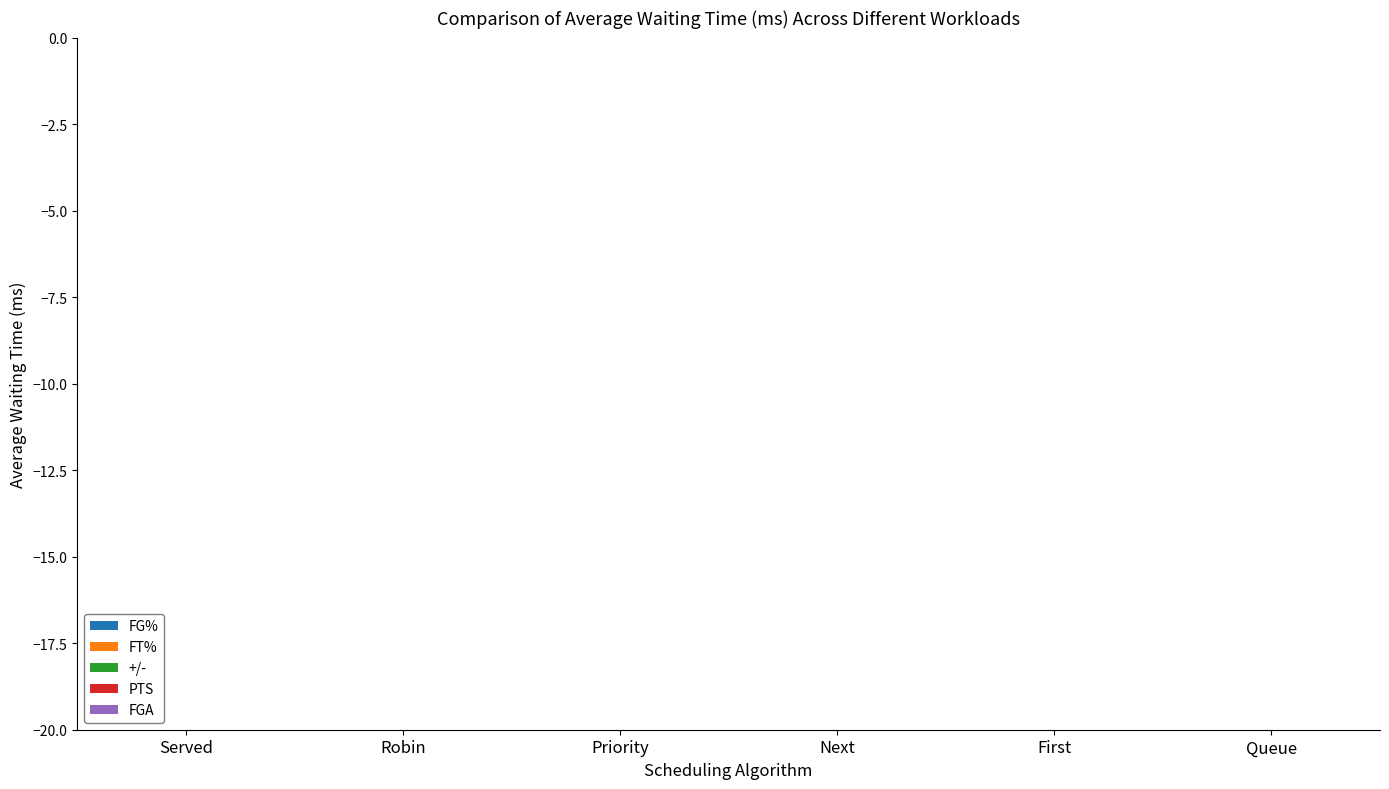

At which label does FG% reach its peak?

Queue